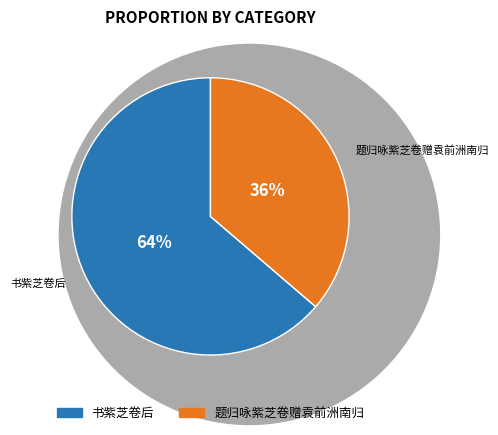

Is there a majority slice in this chart?

Yes